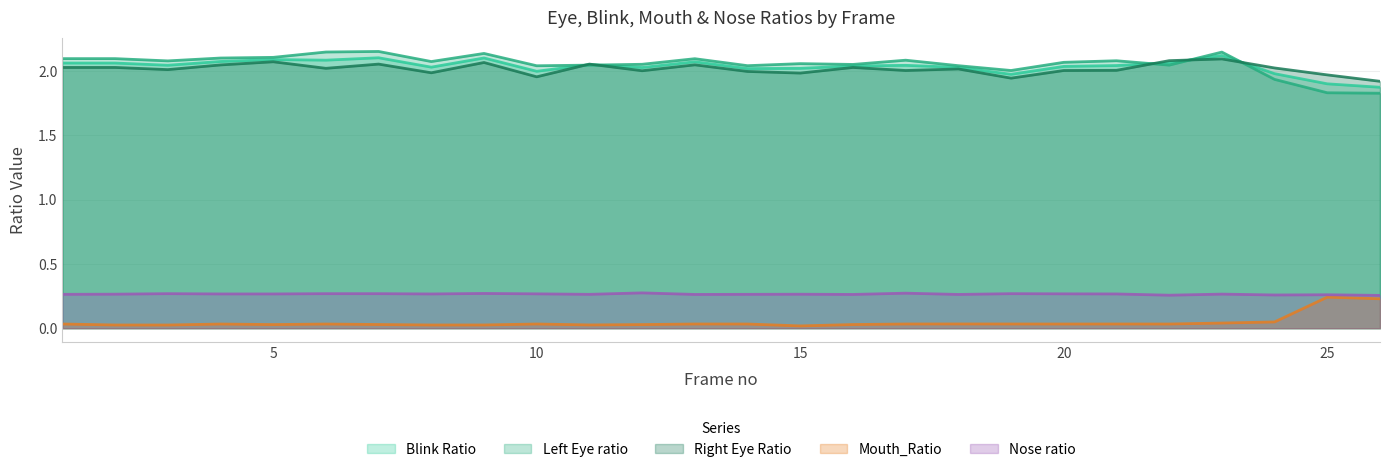

Reading left to right, transcribe all the data shown in this chart.

Blink Ratio: 2.1	2.1	2.0	2.1	2.1	2.1	2.1	2.0	2.1	2.0	2.0	2.0	2.1	2.0	2.0	2.0	2.0	2.0	2.0	2.0	2.0	2.1	2.1	2.0	1.9	1.9
Left Eye ratio: 2.1	2.1	2.1	2.1	2.1	2.1	2.2	2.1	2.1	2.0	2.0	2.1	2.1	2.0	2.1	2.1	2.1	2.0	2.0	2.1	2.1	2.0	2.1	1.9	1.8	1.8
Right Eye Ratio: 2.0	2.0	2.0	2.0	2.1	2.0	2.1	2.0	2.1	2.0	2.1	2.0	2.0	2.0	2.0	2.0	2.0	2.0	1.9	2.0	2.0	2.1	2.1	2.0	2.0	1.9
Mouth_Ratio: 0.0	0.0	0.0	0.0	0.0	0.0	0.0	0.0	0.0	0.0	0.0	0.0	0.0	0.0	0.0	0.0	0.0	0.0	0.0	0.0	0.0	0.0	0.0	0.0	0.2	0.2
Nose ratio: 0.3	0.3	0.3	0.3	0.3	0.3	0.3	0.3	0.3	0.3	0.3	0.3	0.3	0.3	0.3	0.3	0.3	0.3	0.3	0.3	0.3	0.3	0.3	0.3	0.3	0.3